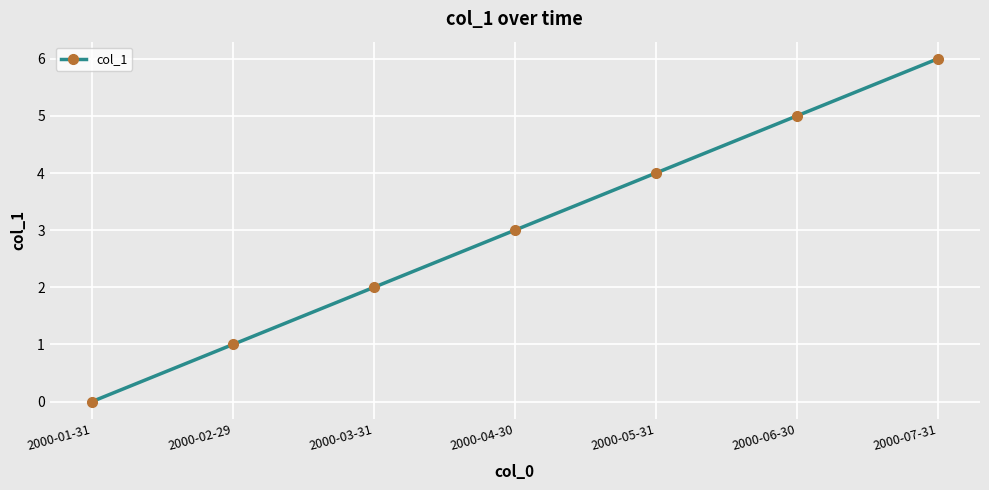

Is this an area chart (filled region under the line)?

No